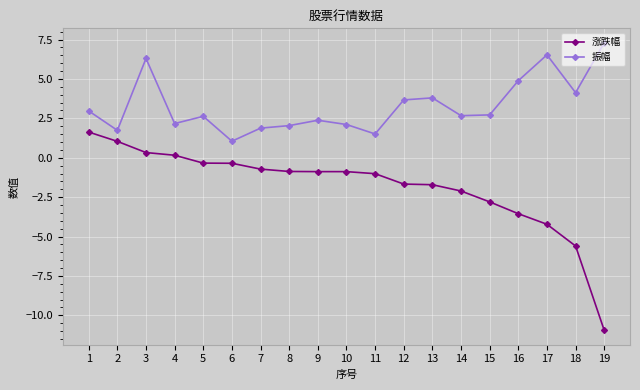

True or false: 涨跌幅 and 振幅 cross at least once.

False